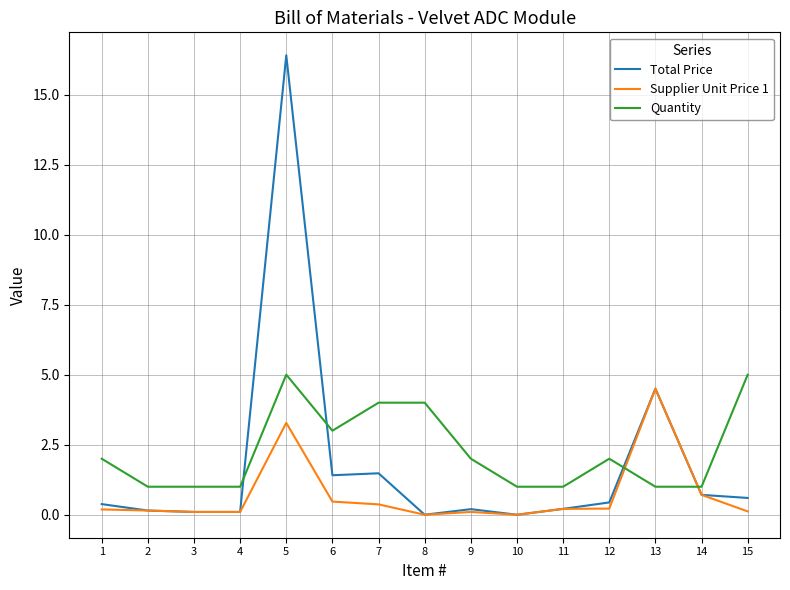

Which series has the widest spread of values?

Total Price